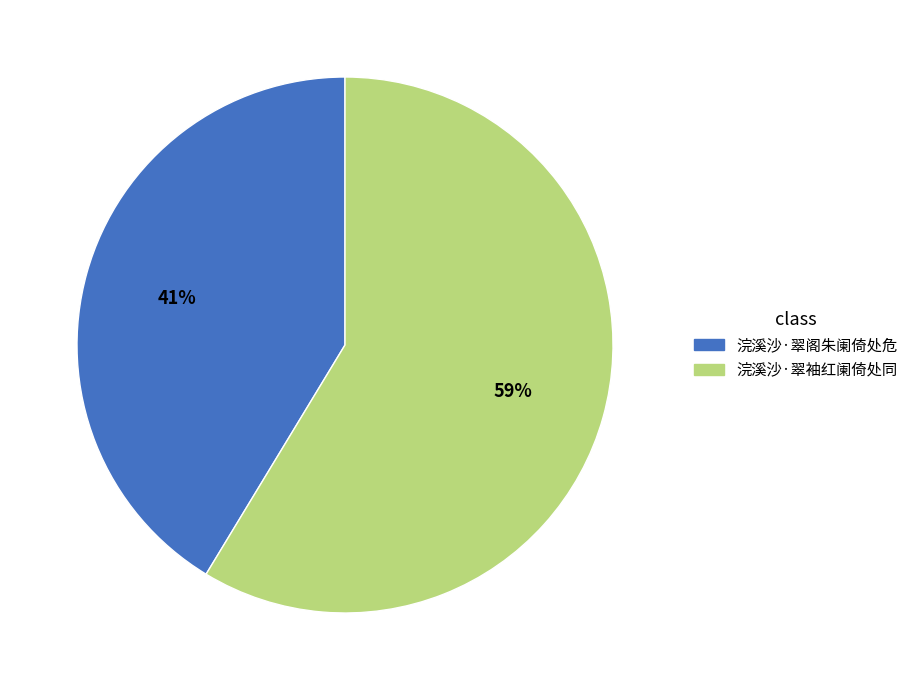

Count the number of slices in the pie.

2